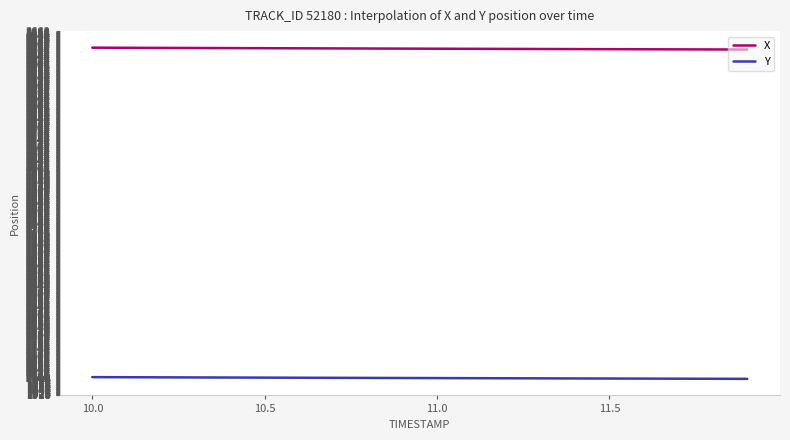

Which series has the largest total across all categories?

X